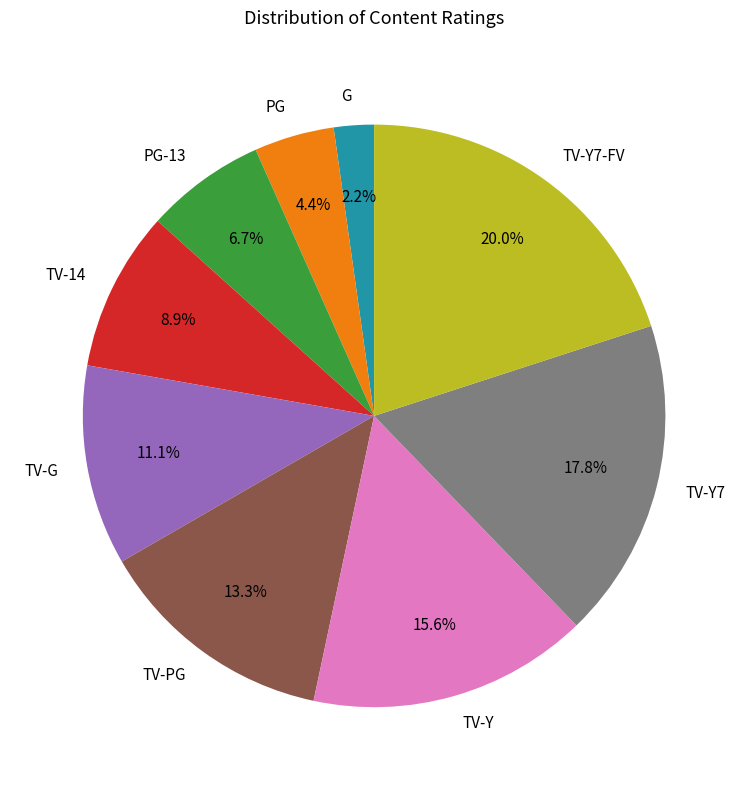

Combined, what portion of the pie is TV-14 and G?

11.1%